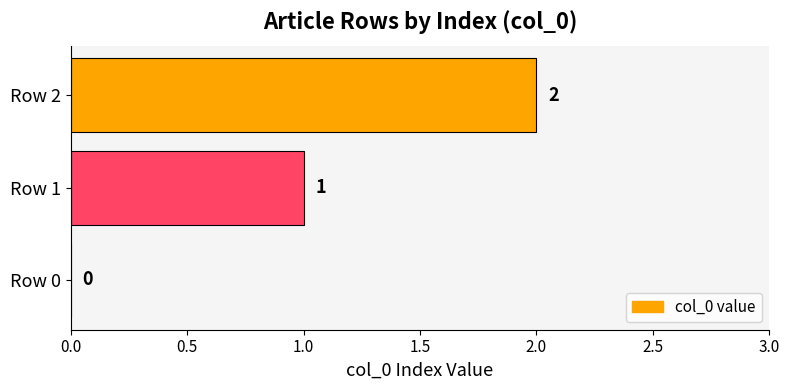

Are the bars horizontal?

Yes